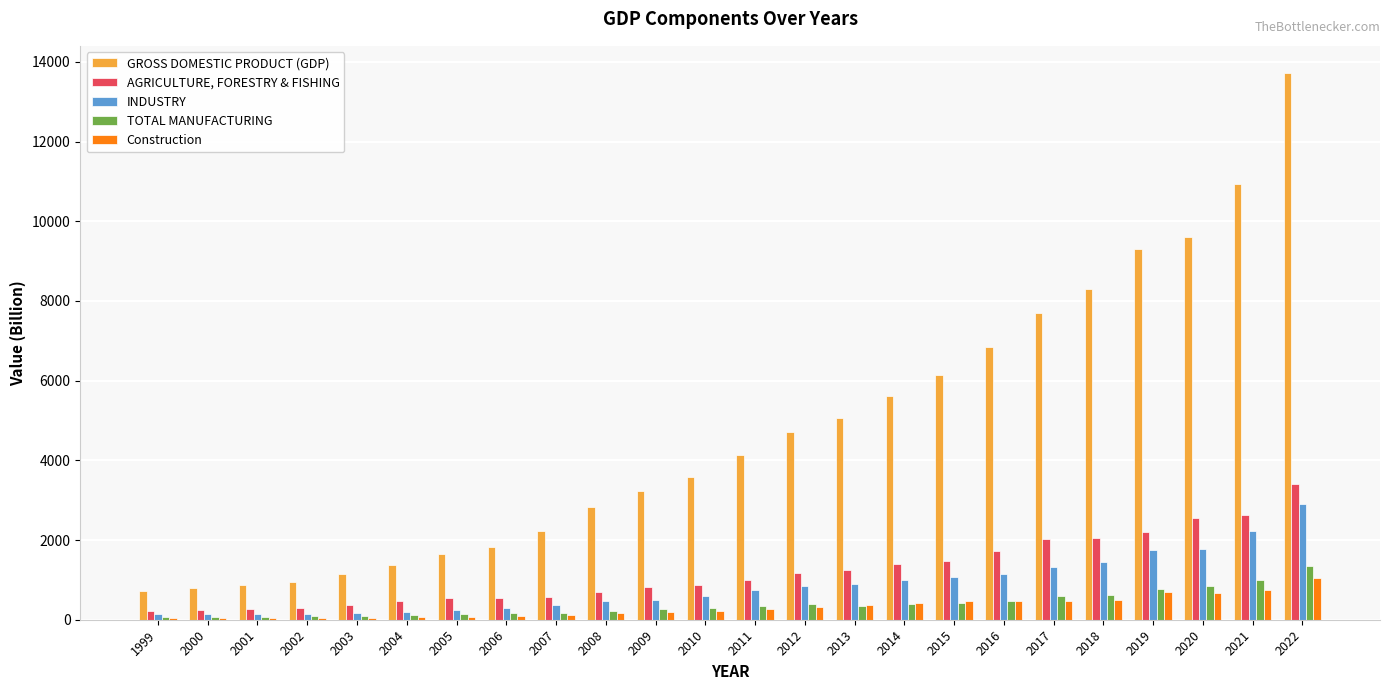

Is the value of GROSS DOMESTIC PRODUCT (GDP) at 2015 greater than the value of AGRICULTURE, FORESTRY & FISHING at 2021?

Yes